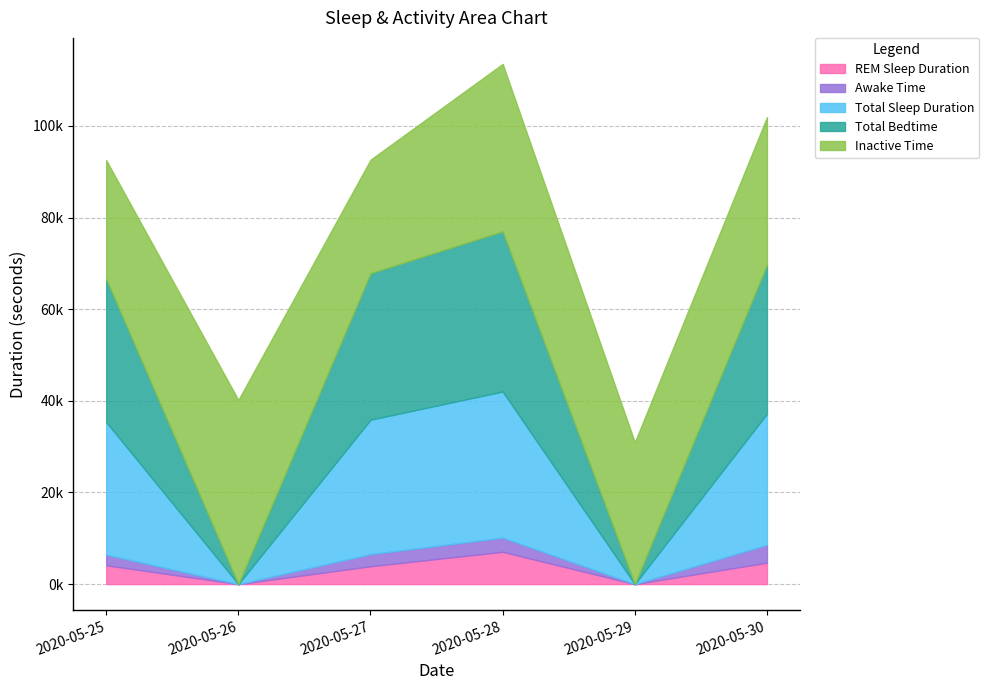

At which category is the sum across all series the highest?

2020-05-28